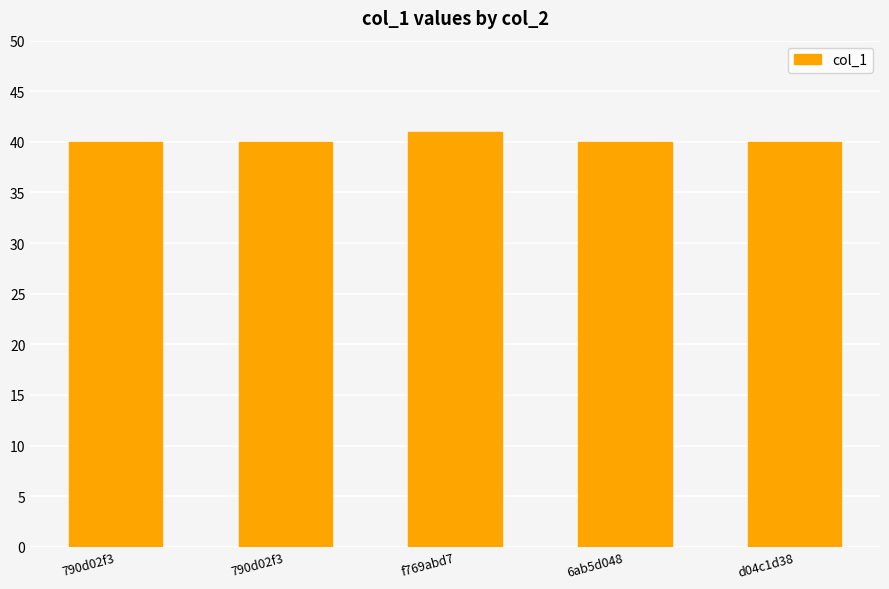

How many bars are there in total?

5